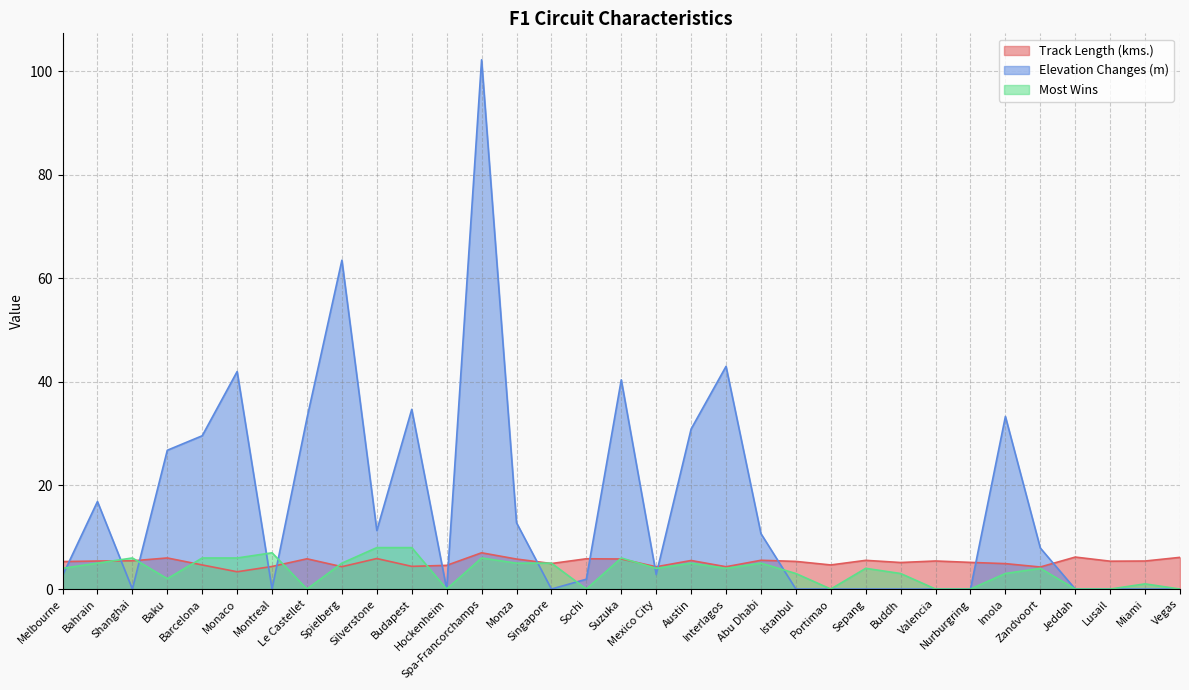

Which series has the largest range (max minus min)?

Elevation Changes (m)